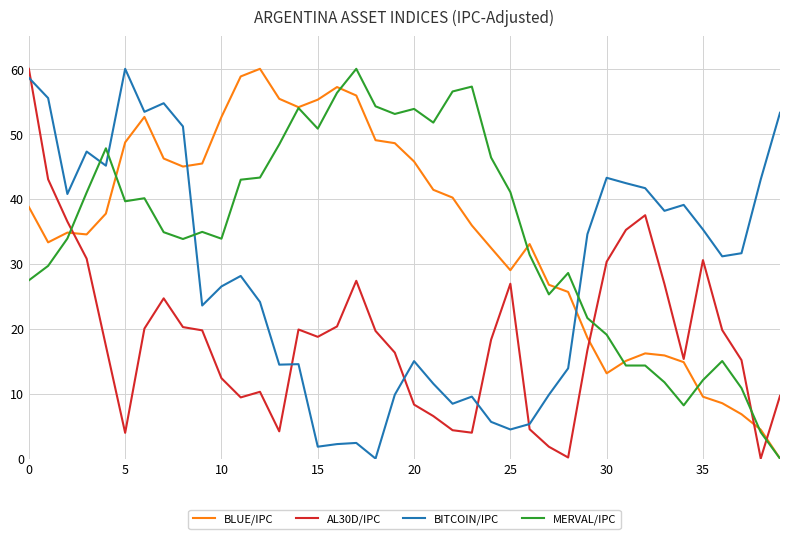

What is the maximum value shown in the chart?

60.0